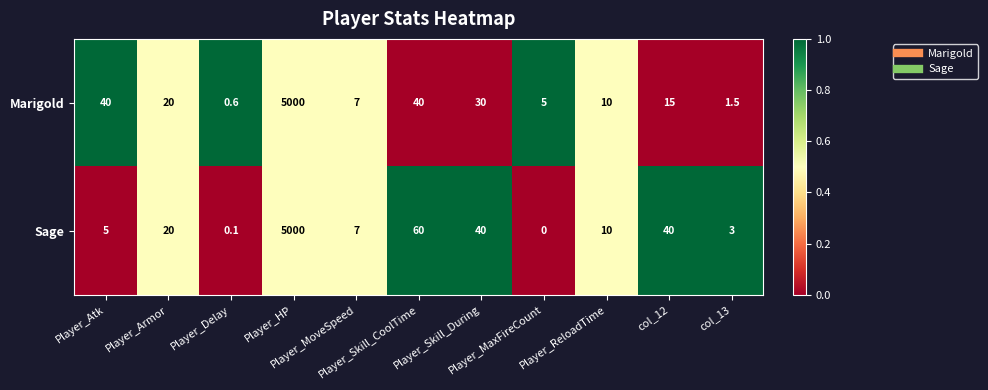

Rank the series by their average value, from lowest to highest.

Marigold, Sage